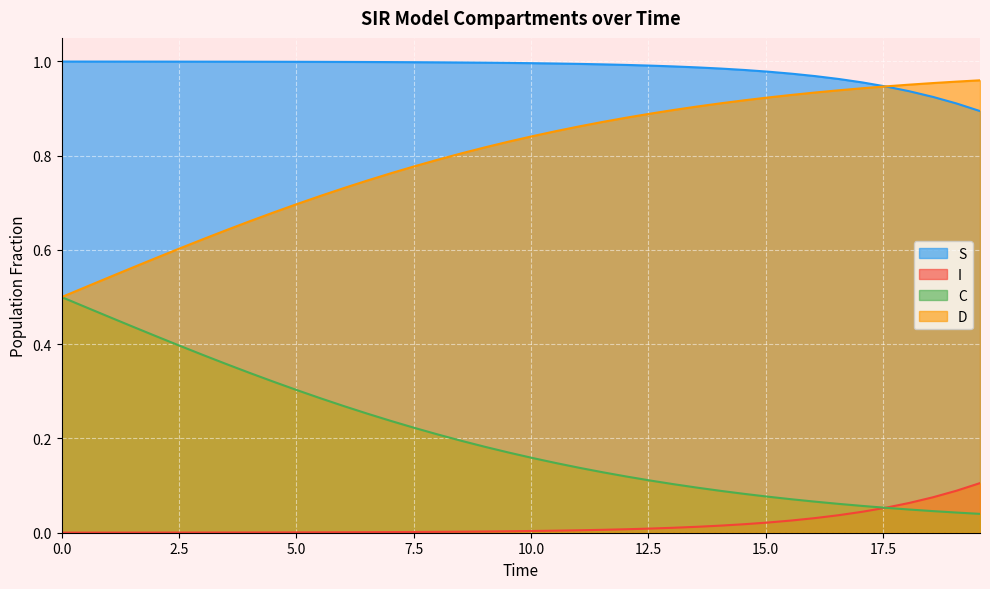

True or false: D and I cross at least once.

False